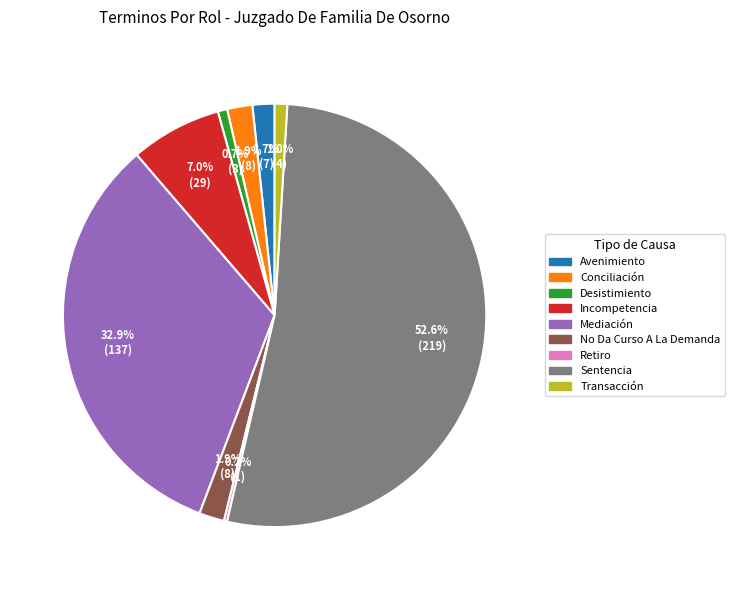

To the nearest percent, what is the difference between the largest and smallest slice percentages?

52%